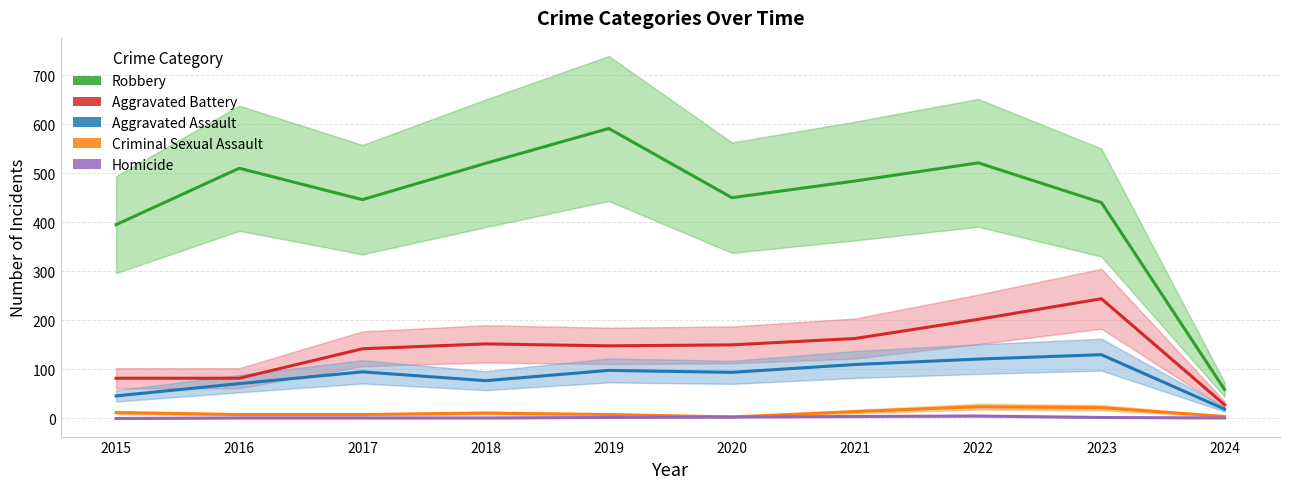

What value does the Homicide series have at 2024?

1